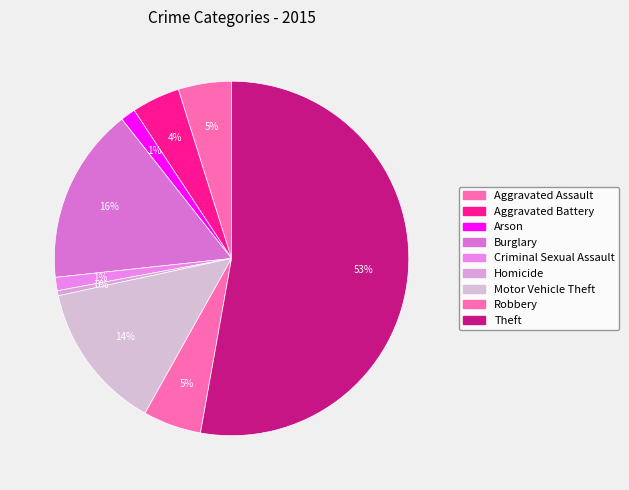

What is the majority slice?

Theft